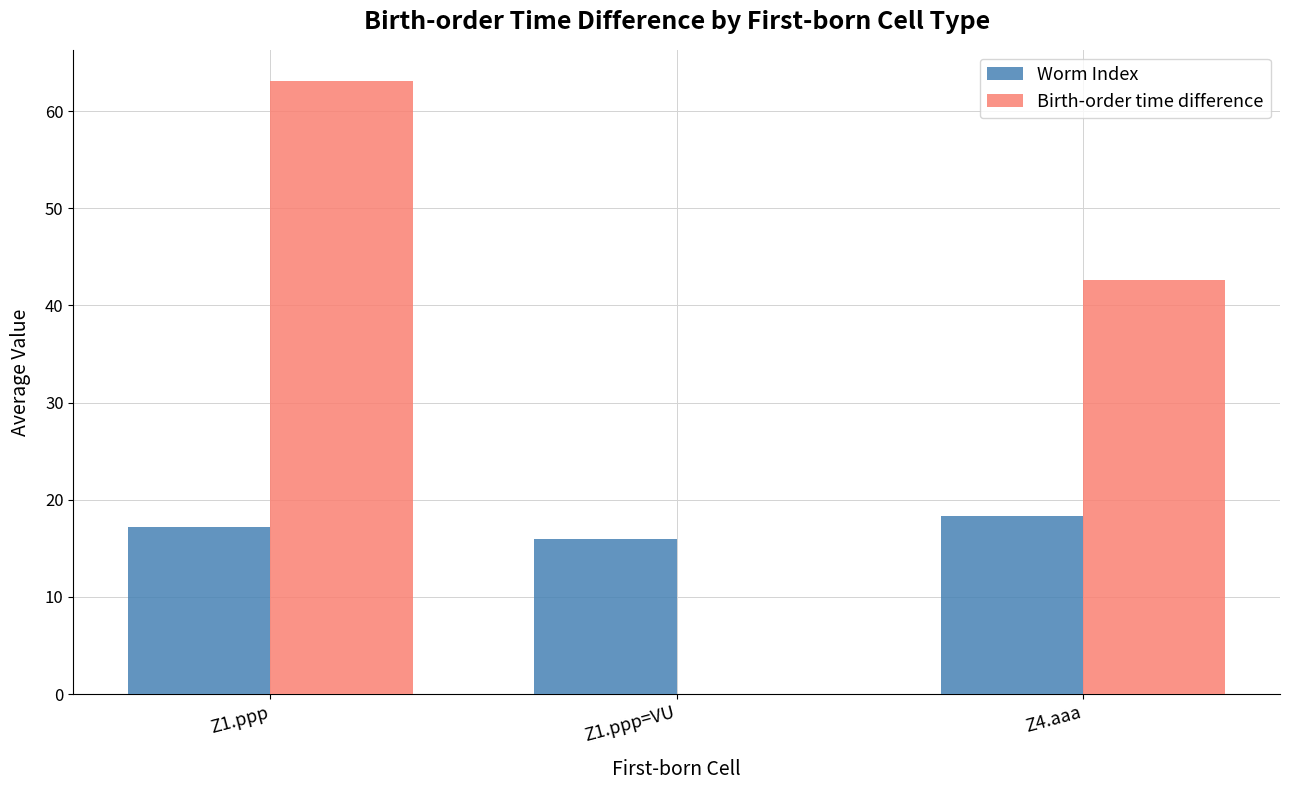

Reading left to right, list all the values displayed in this chart.

Worm Index: 17.2	16.0	18.3
Birth-order time difference: 63.2	0.0	42.7